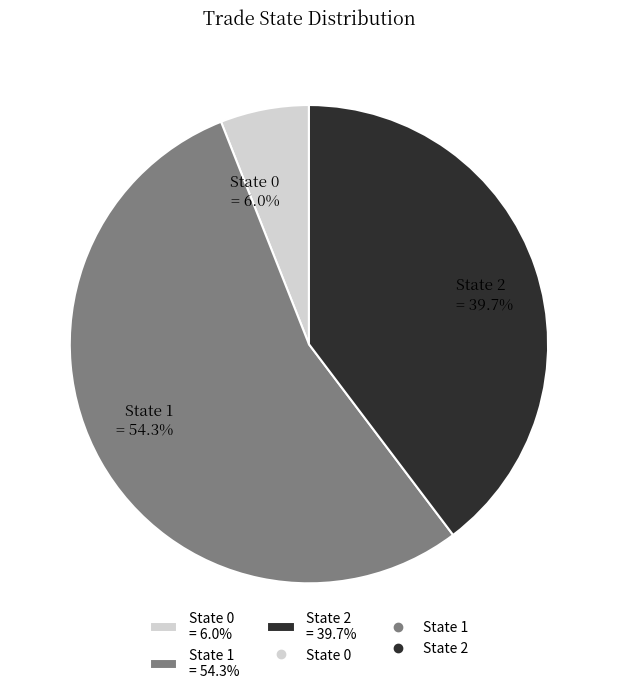

To the nearest percent, what is the combined percentage of State 1 and State 0?

60%